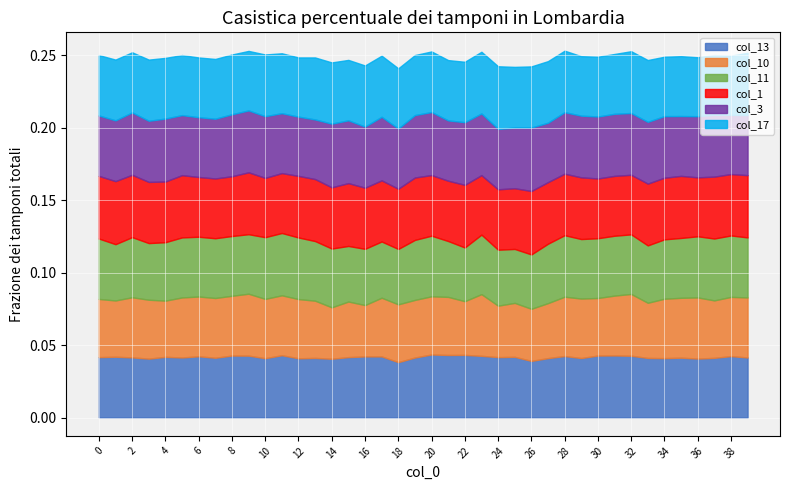

Which series has the widest spread of values?

col_10